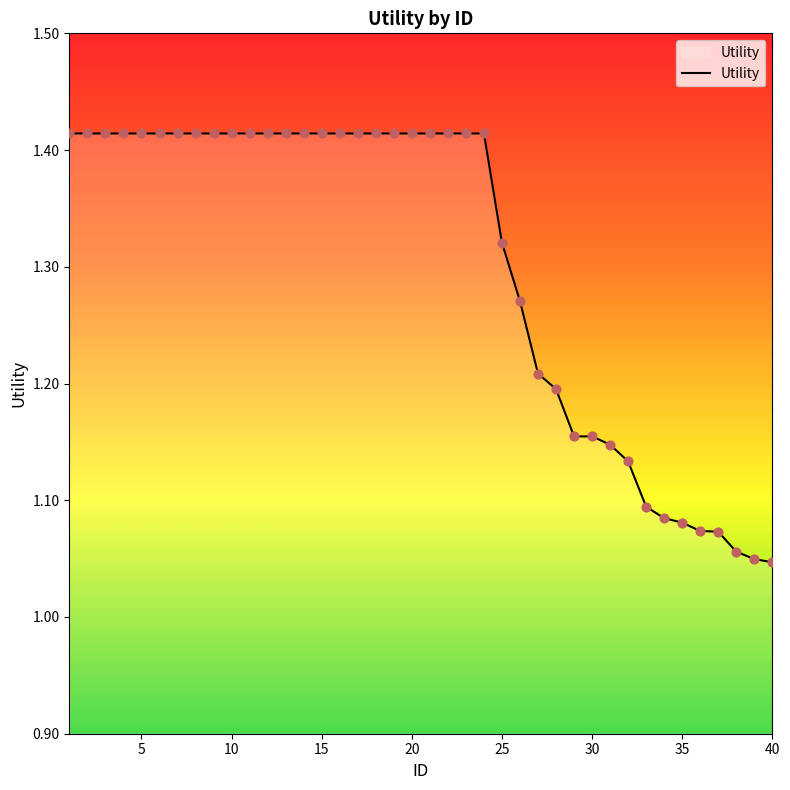

What is the difference between the maximum and minimum values?

0.4